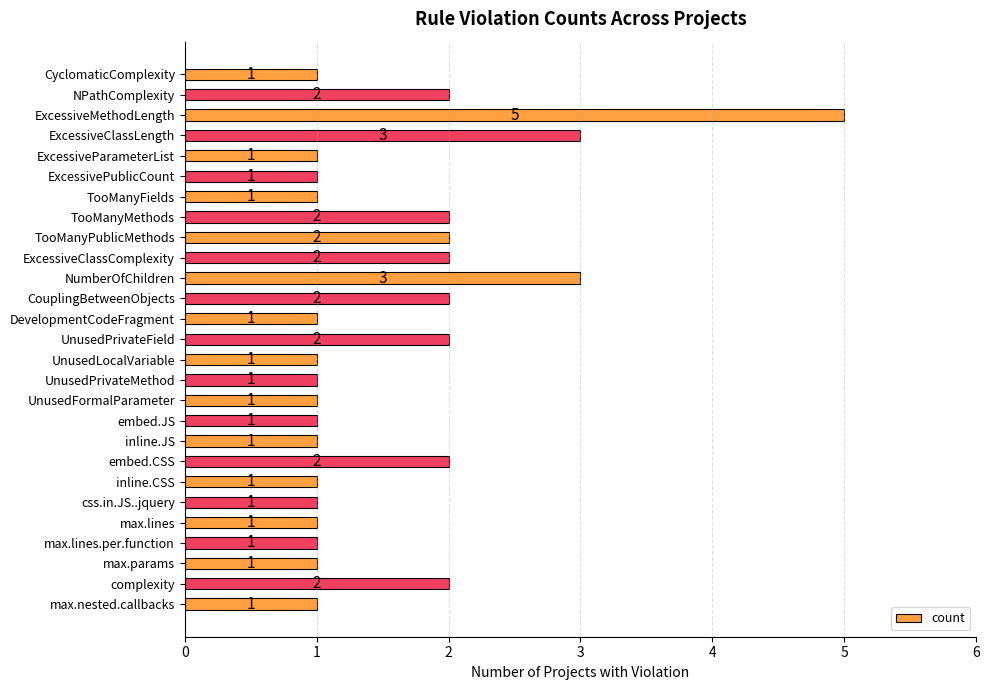

Is it true that the value at CyclomaticComplexity is 1?

True